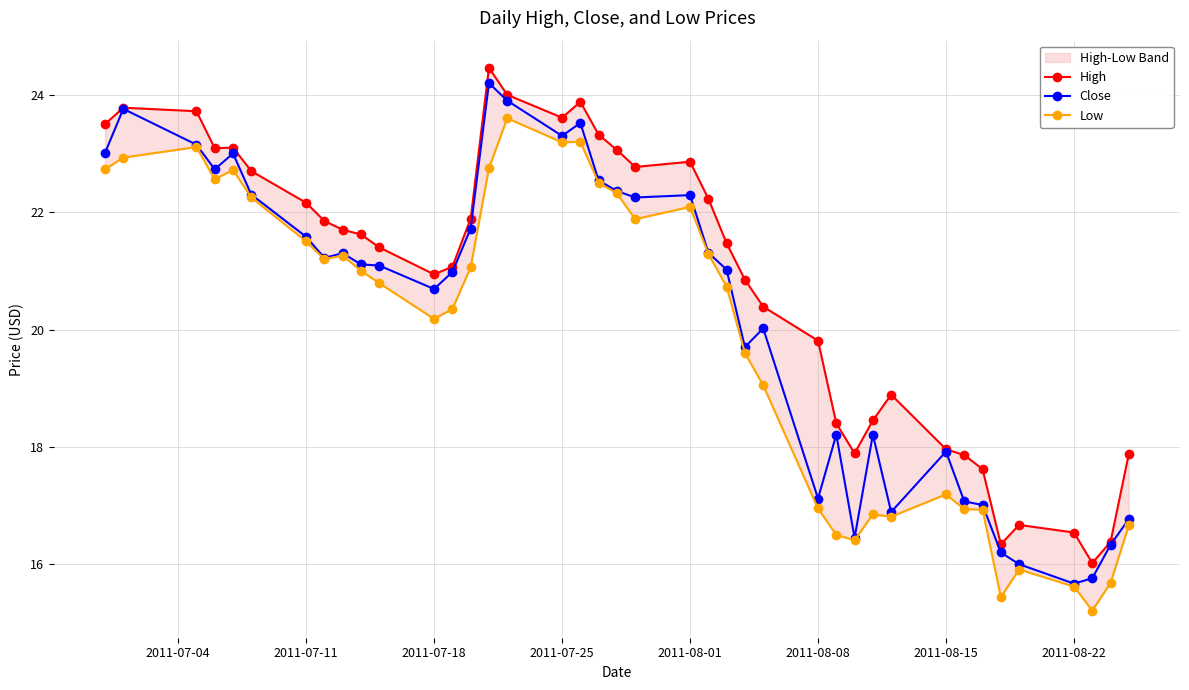

Is it true that Close equals 15.7 at 2011-08-22?

True